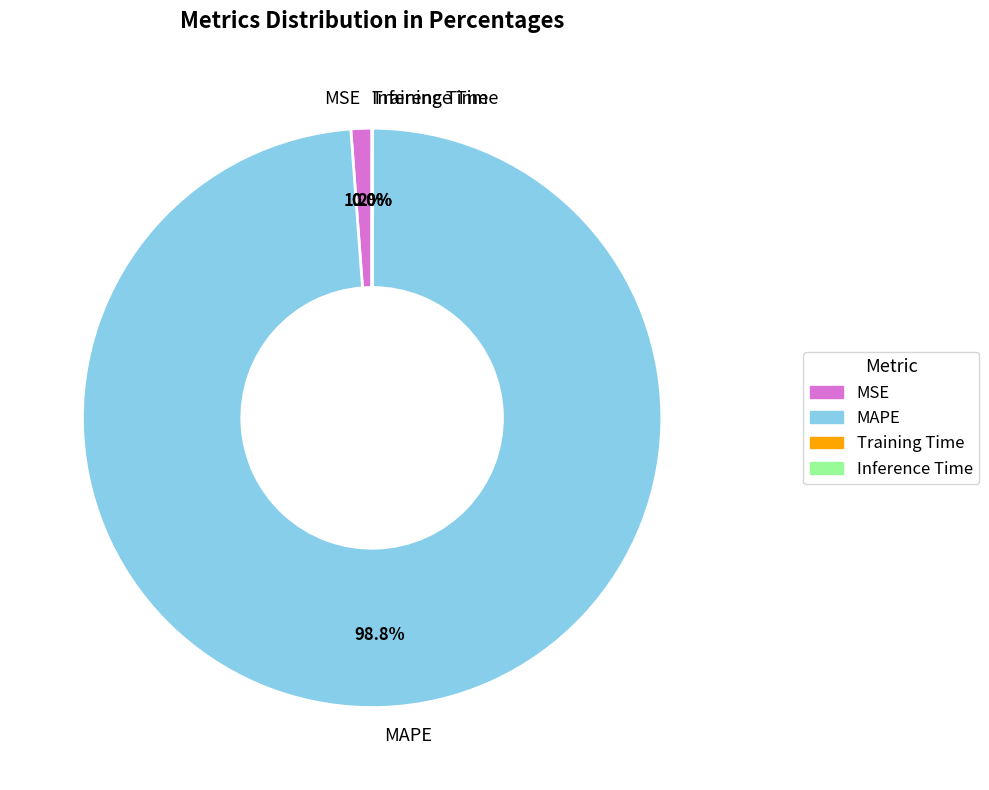

Do MSE and MAPE together represent more than half of the pie?

Yes